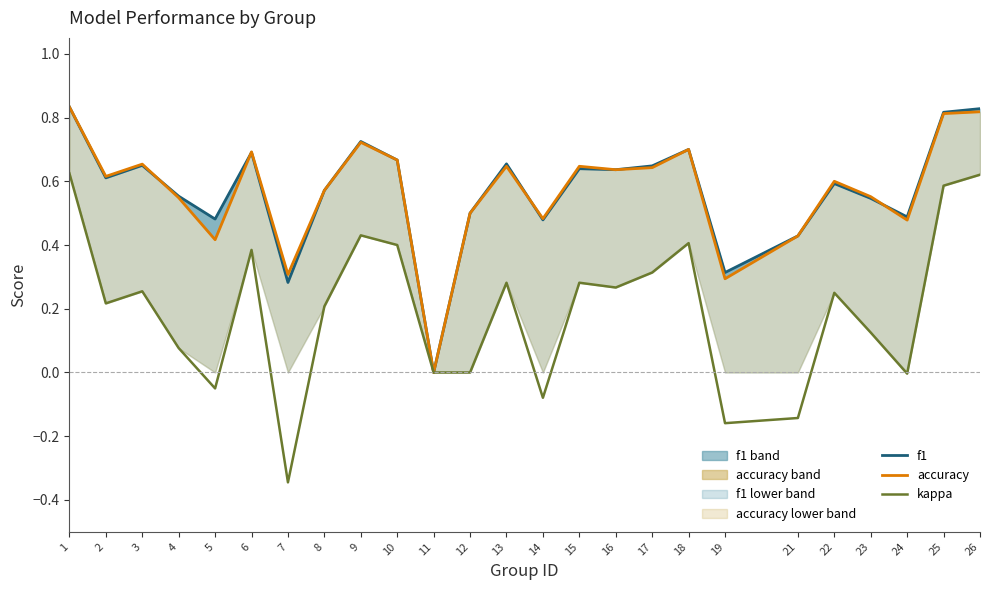

How many accuracy values are between 0 and 1?

25